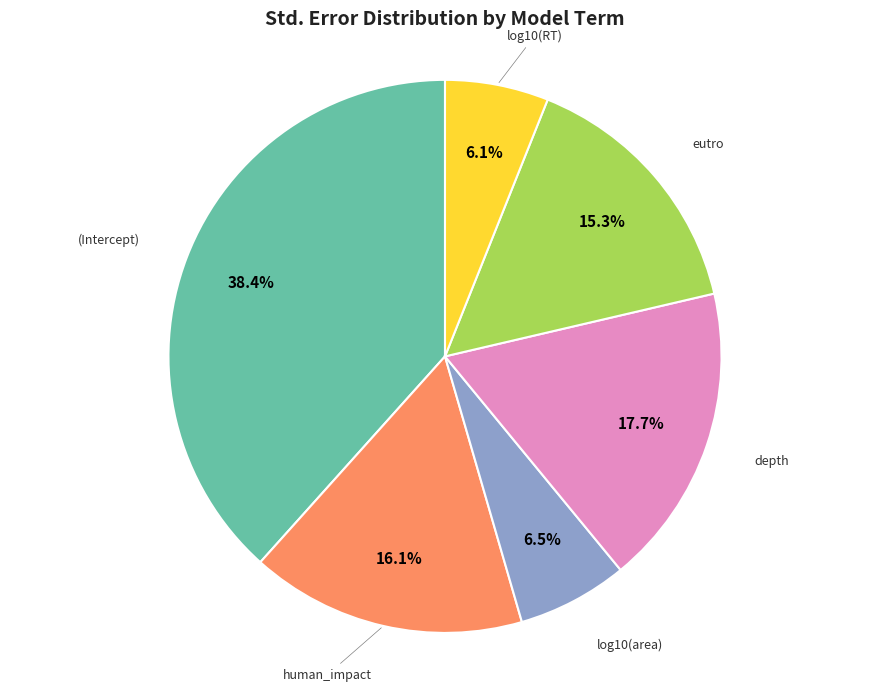

To the nearest percent, what is the average slice percentage?

17%